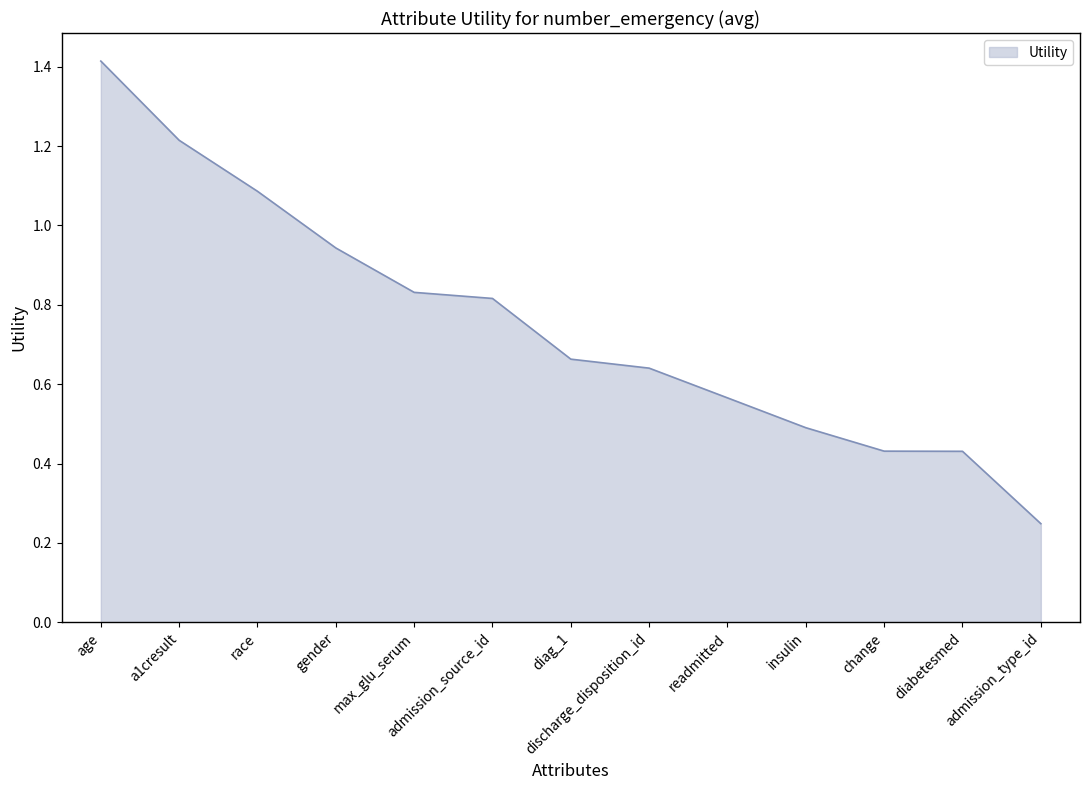

At which category does the chart reach its minimum across all series?

admission_type_id